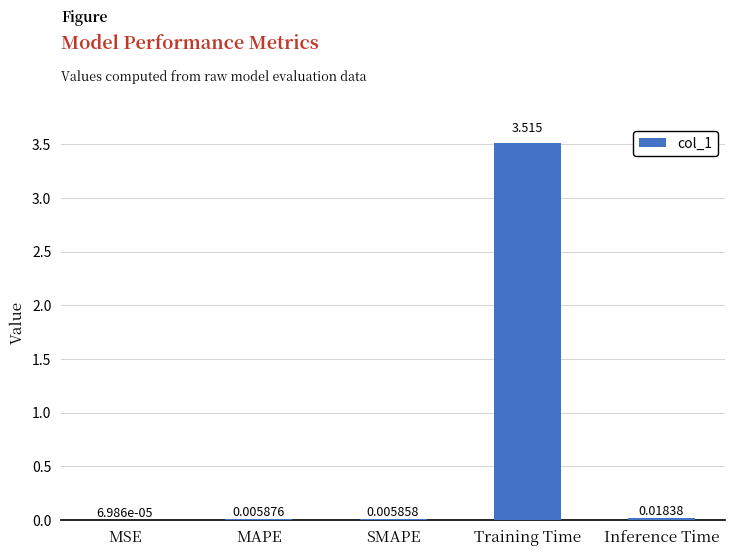

Which category has the highest value across all series?

Training Time